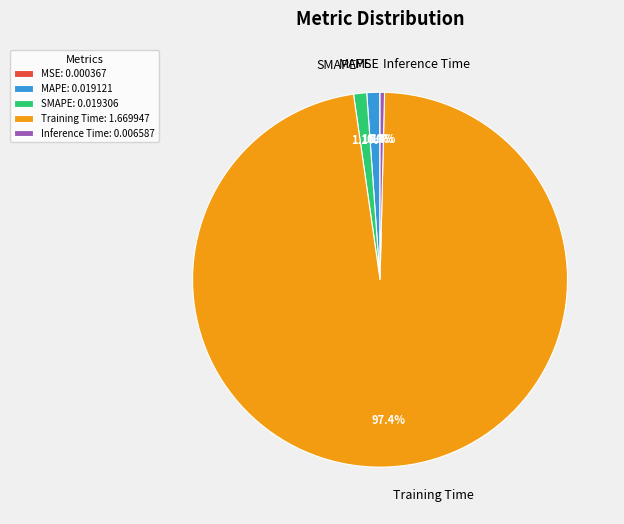

Between MAPE and Inference Time, which is larger?

MAPE